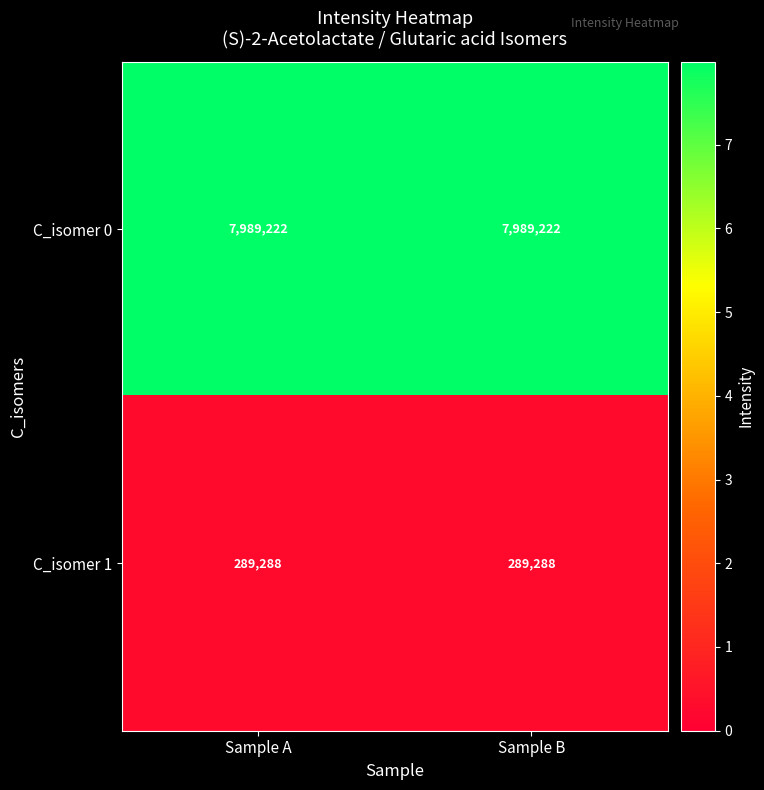

Rank the series by their average value, from lowest to highest.

C_isomer 1, C_isomer 0